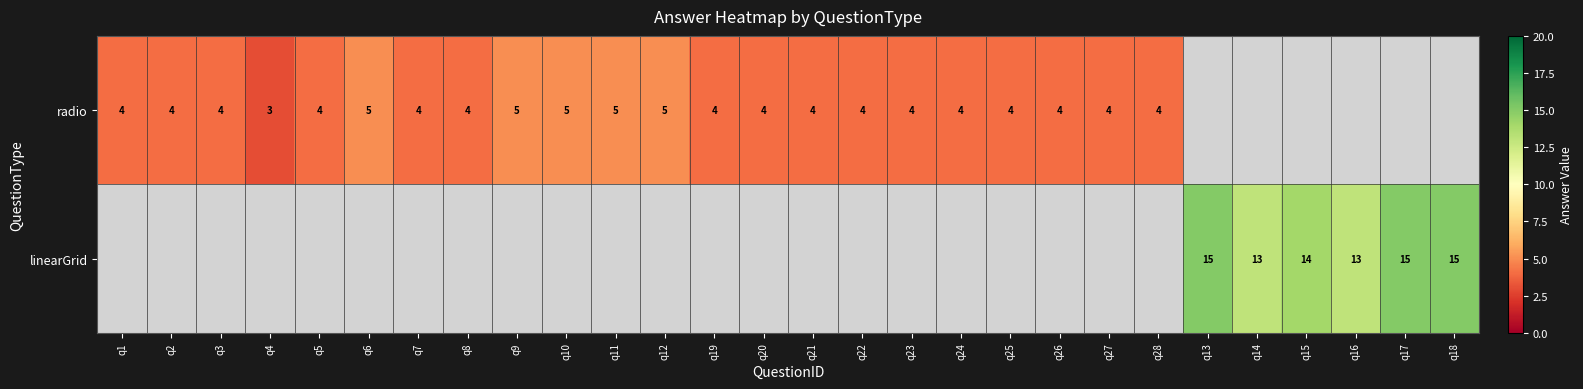

What is the smallest value displayed?

3.0